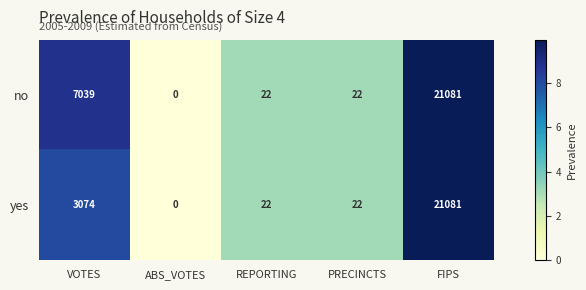

What is the maximum value shown in the chart?

21081